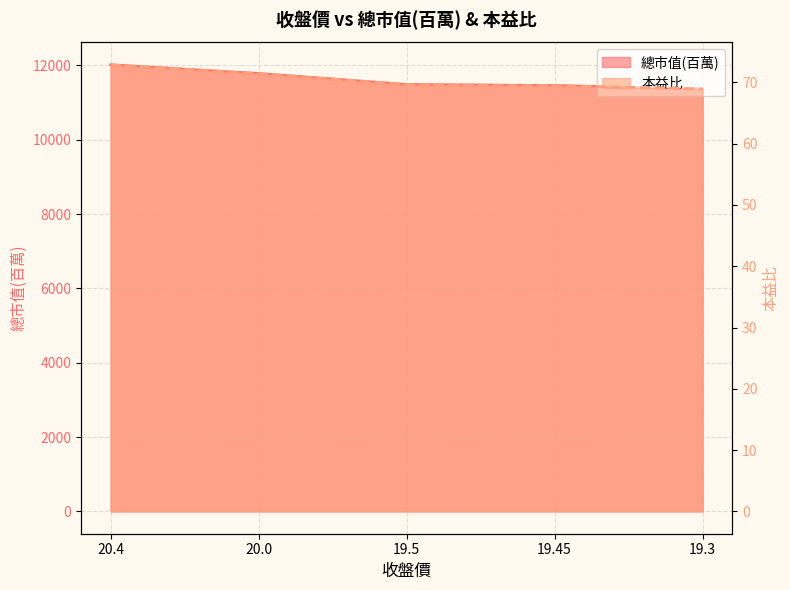

At 19.5, list the series in order from smallest to largest.

本益比, 總市值(百萬)